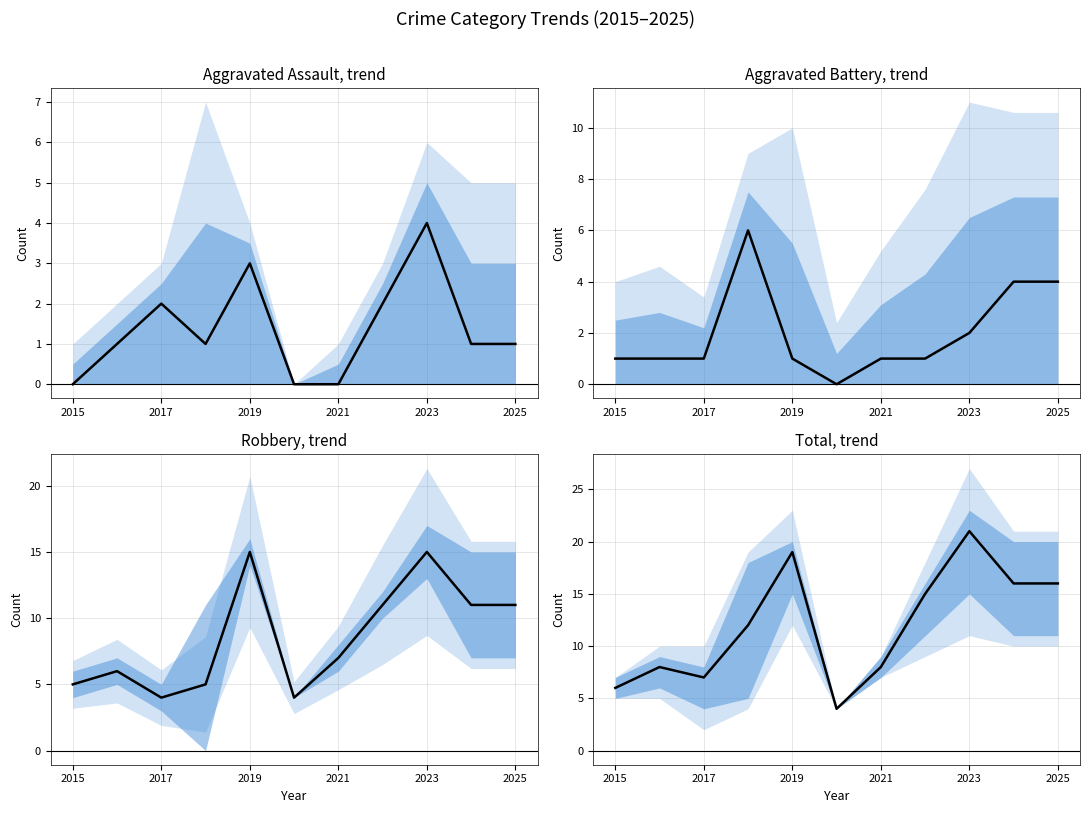

Rank the series by their maximum value, from lowest to highest.

Aggravated Assault, Aggravated Battery, Robbery, Total